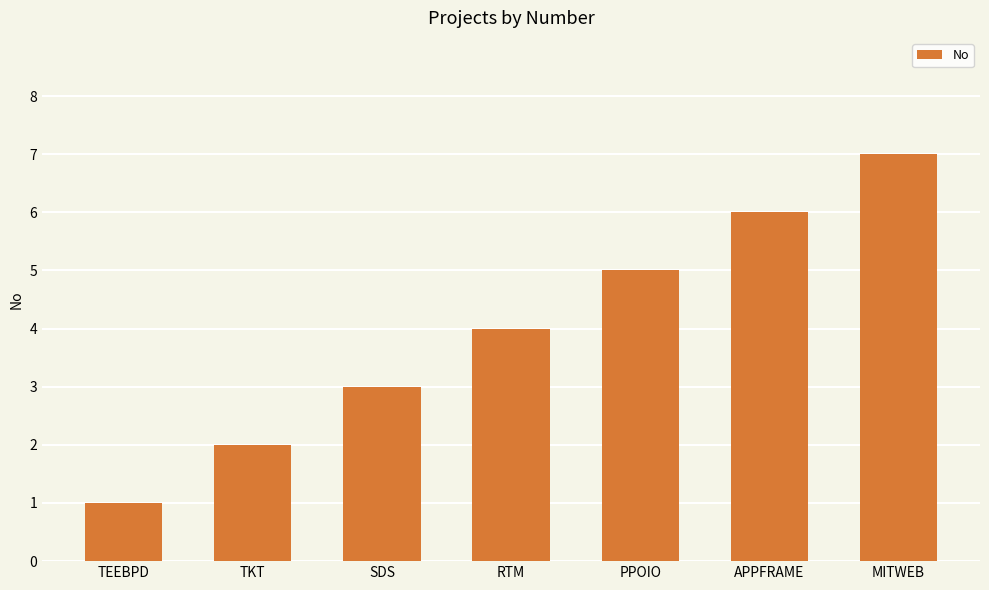

Rank the categories by value from lowest to highest.

TEEBPD, TKT, SDS, RTM, PPOIO, APPFRAME, MITWEB